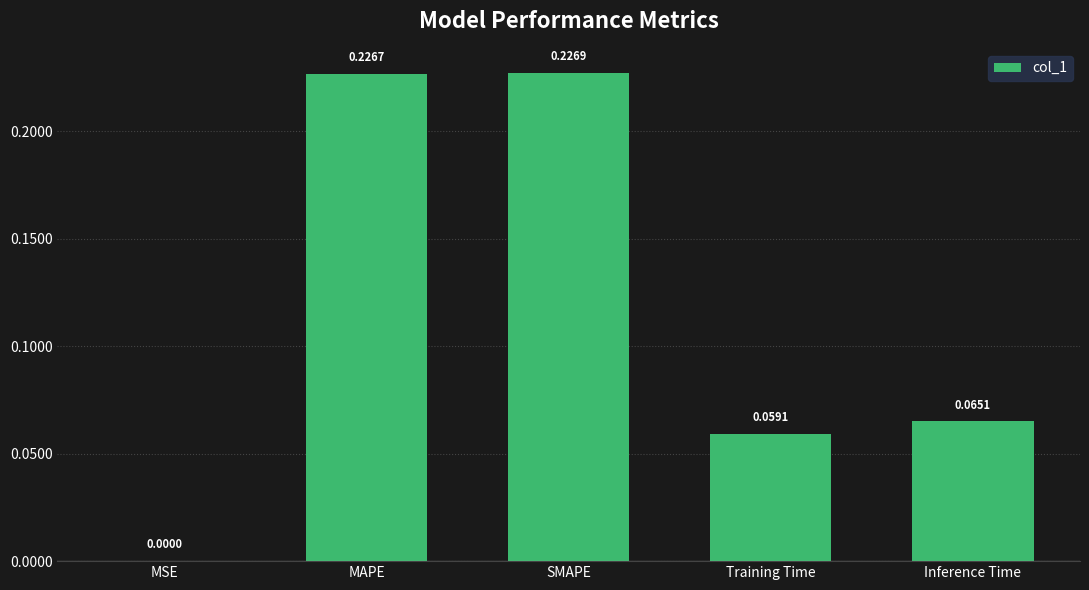

Where is the data nearest to the value 0?

MSE